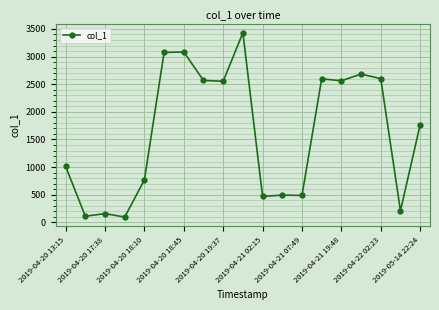

How many lines are shown in the chart?

1